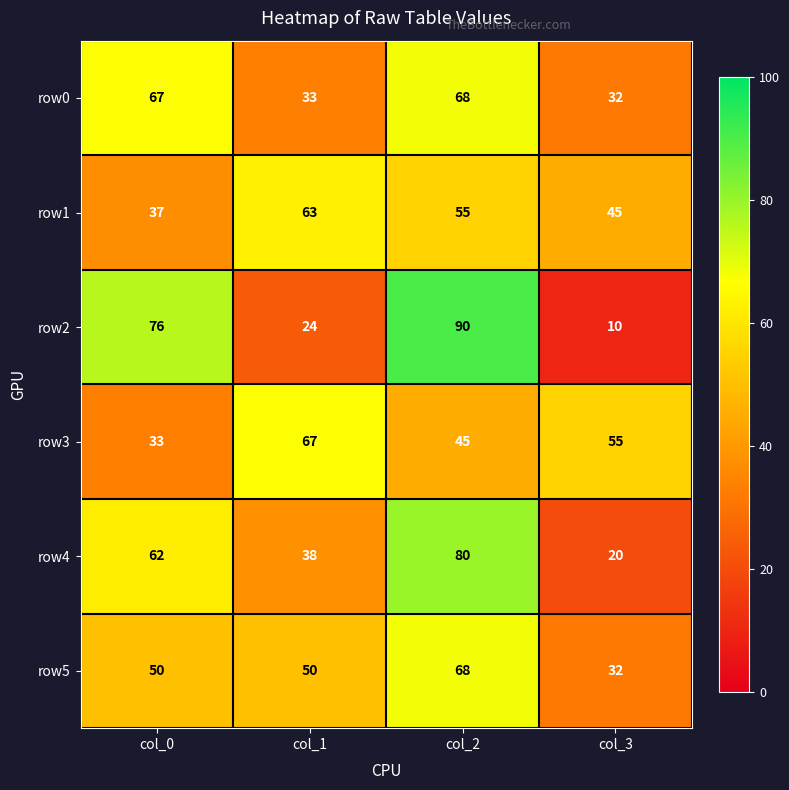

Reading left to right, extract all data points from this chart.

row0: 67	33	68	32
row1: 37	63	55	45
row2: 76	24	90	10
row3: 33	67	45	55
row4: 62	38	80	20
row5: 50	50	68	32